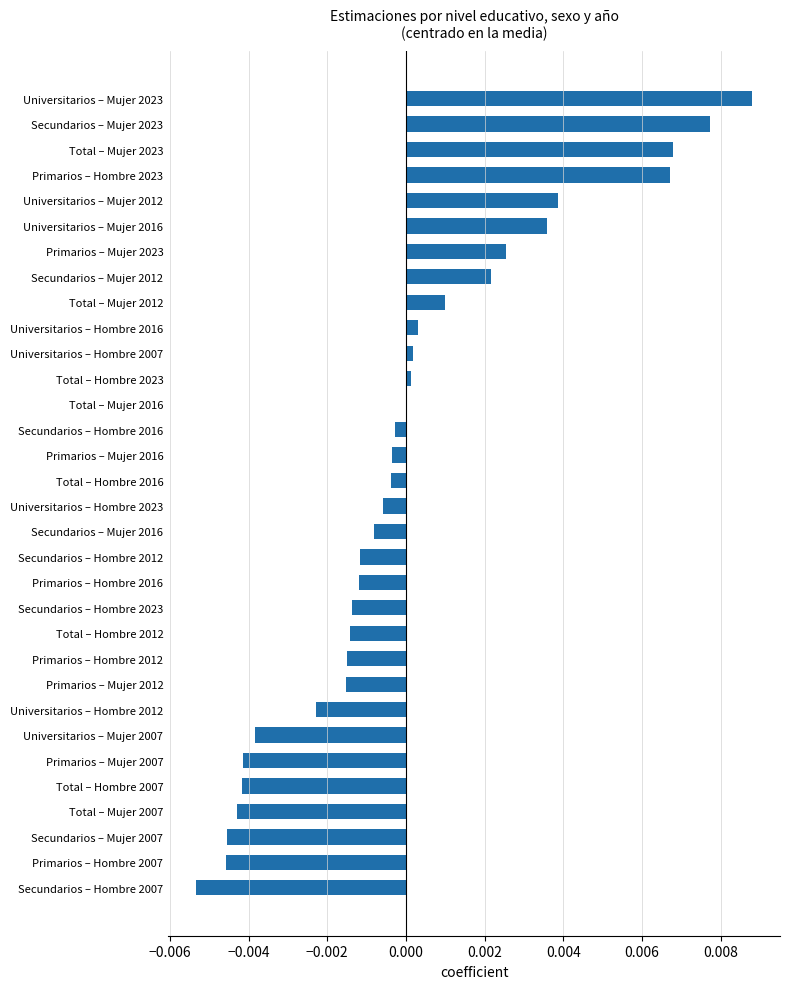

Count the number of data series in this chart.

1